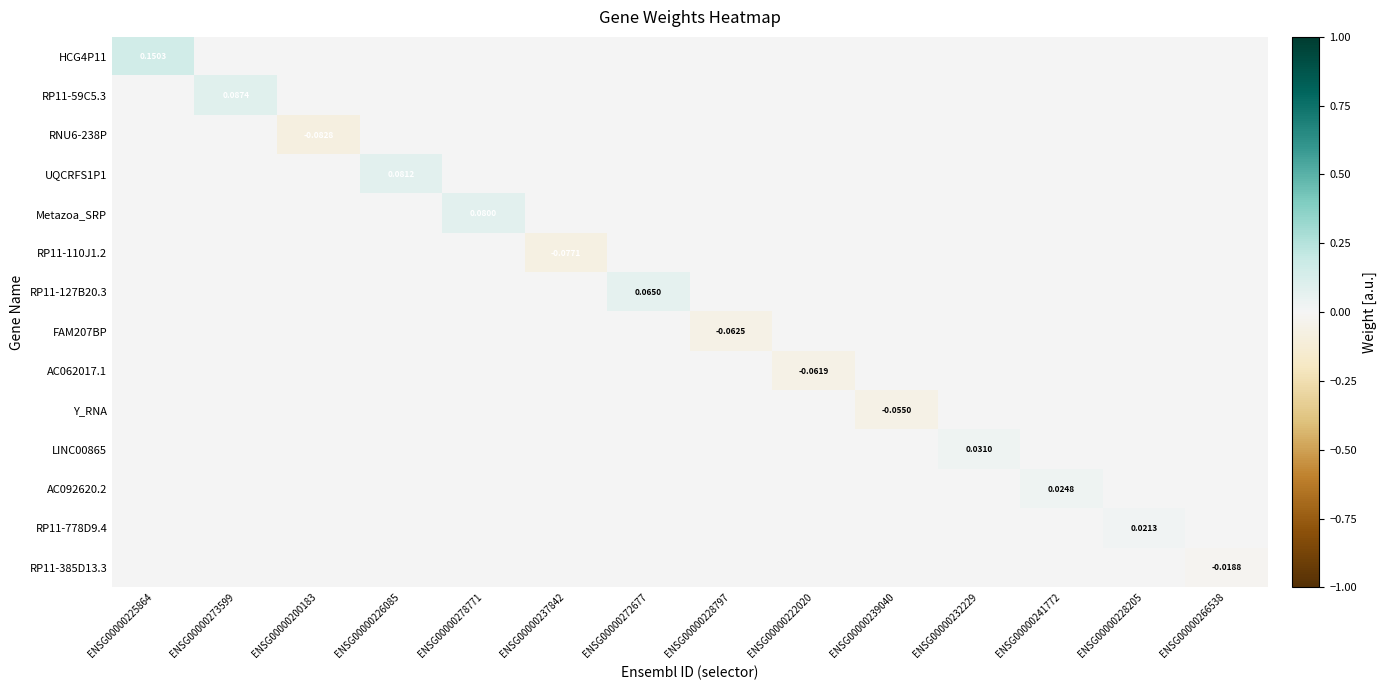

What is the difference between the highest and lowest values at ENSG00000278771?

0.1